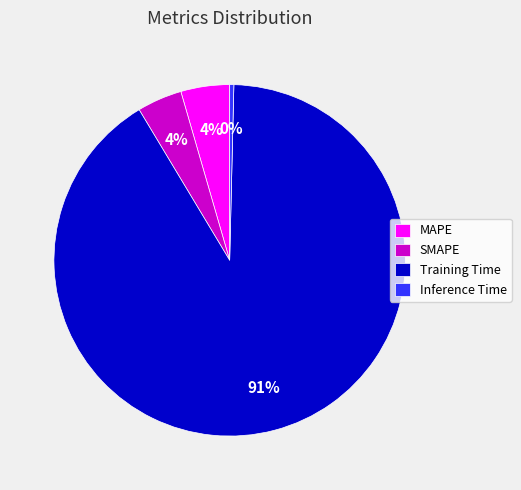

What percentage is the MAPE slice, to the nearest percent?

4%